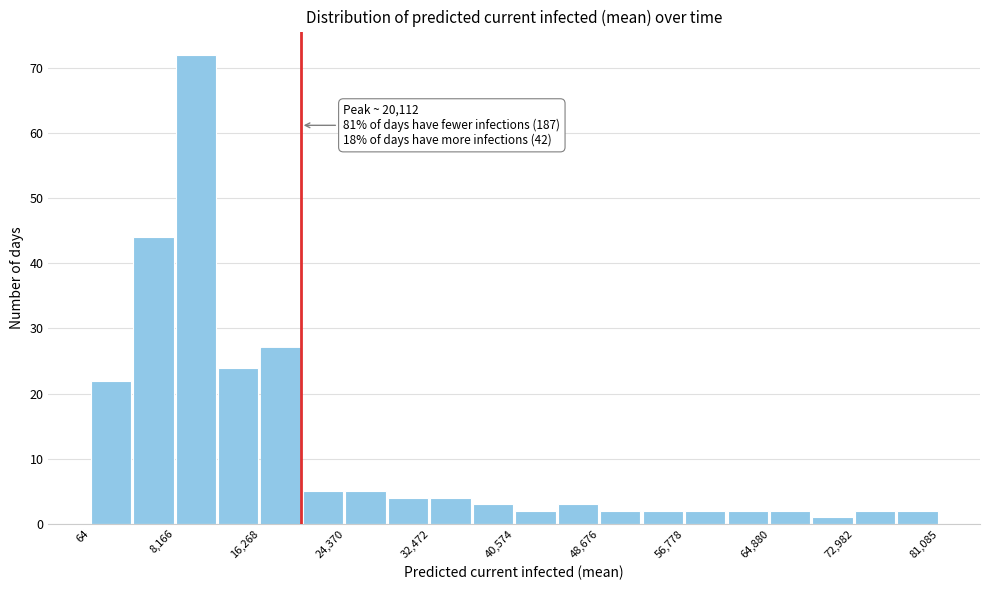

Which range on the x-axis has the tallest bar?

8000 to 12000